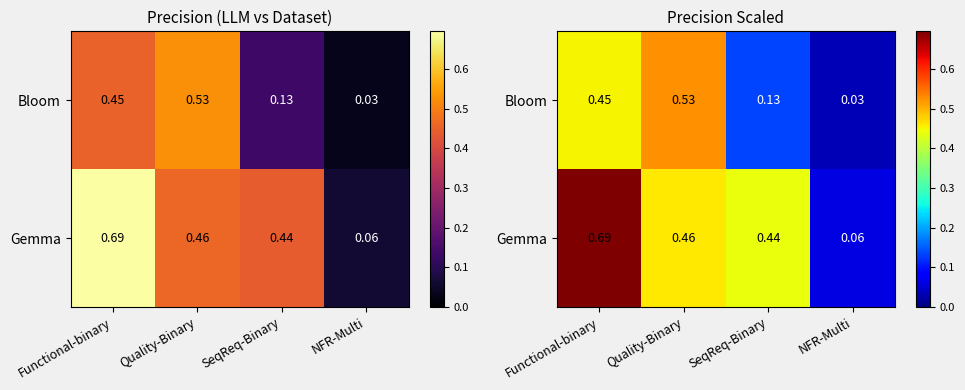

What is the difference between the highest and lowest values at Quality-Binary?

0.1